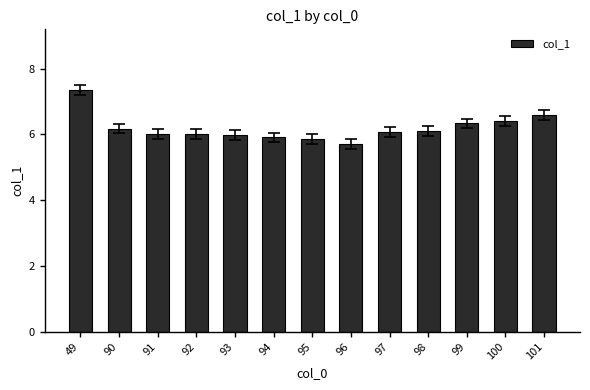

What is the average value?

6.2